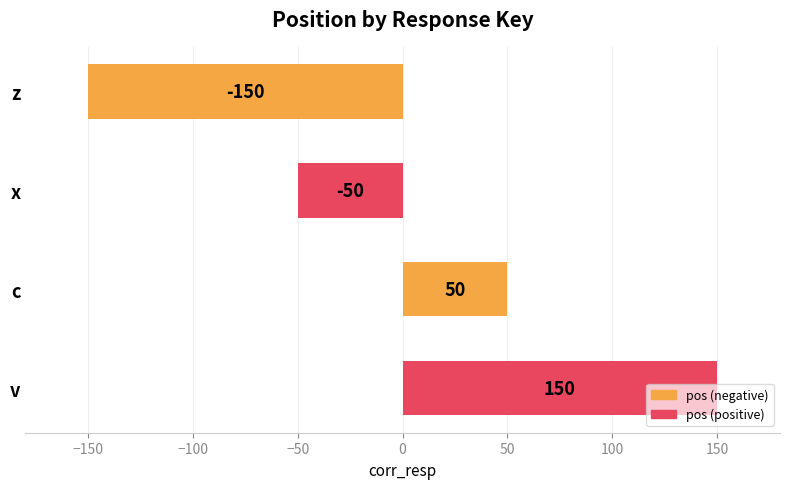

Which category has the lowest value across all series?

z